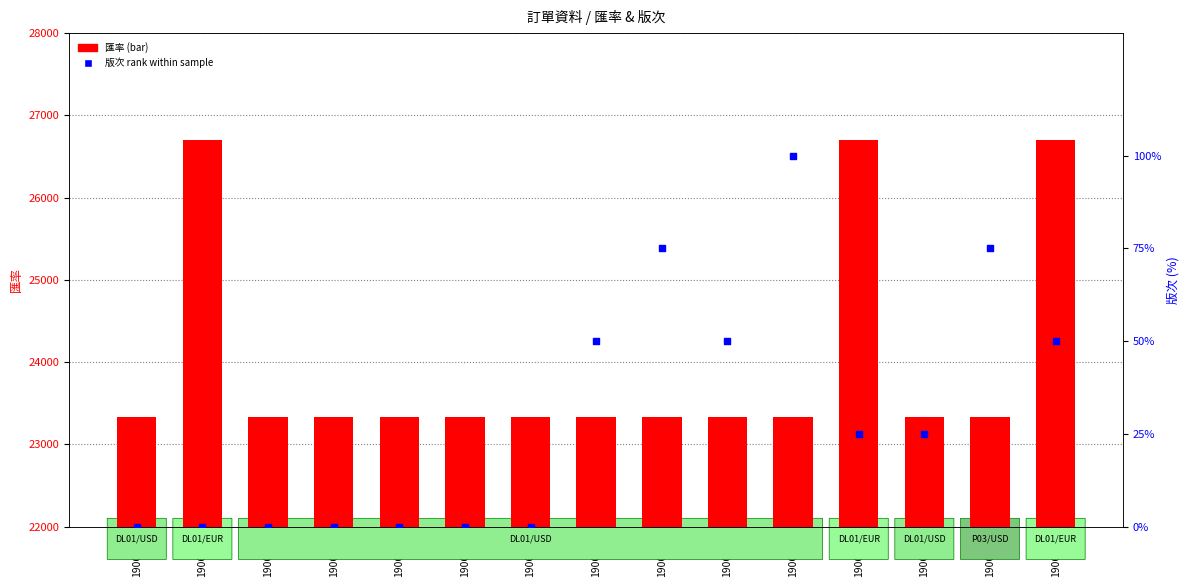

At how many categories does at least one series exceed 23248?

15